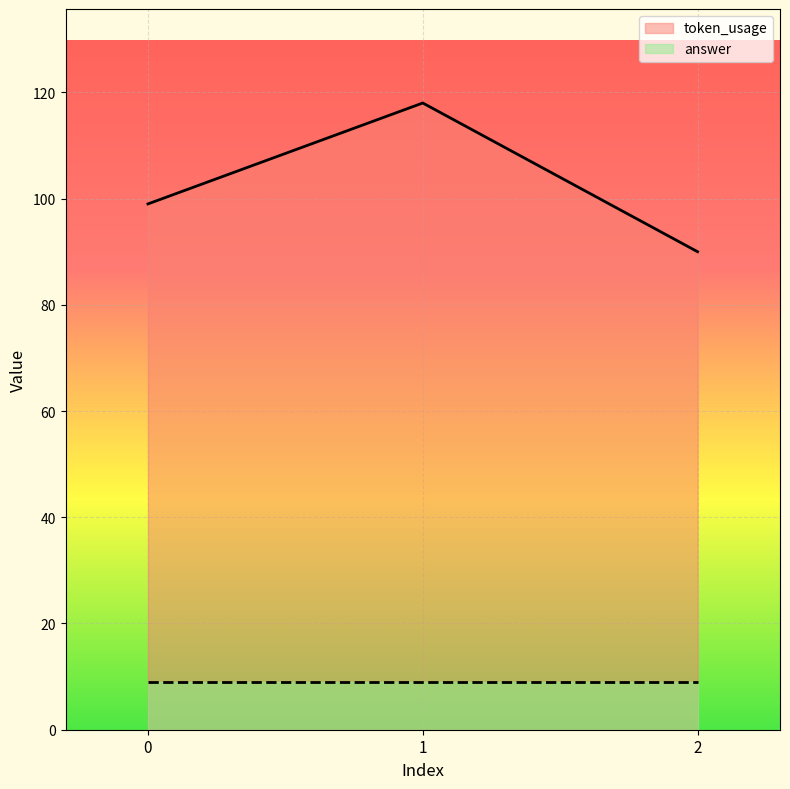

List the labels in order of value, smallest first.

2, 0, 1